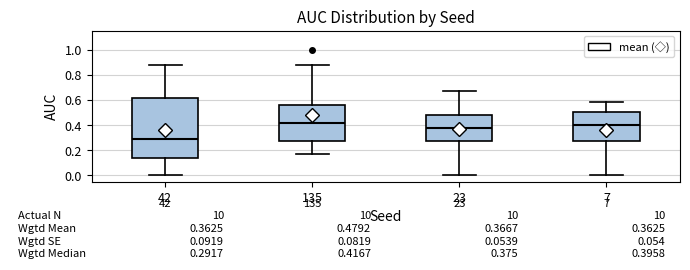

Which box's median line is the highest?

135